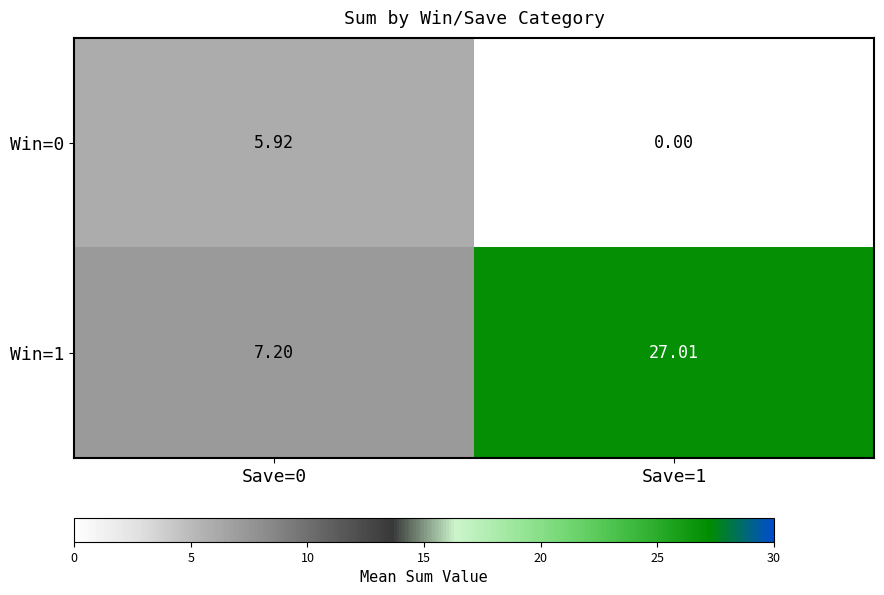

Is the value of Win=1 at Save=0 greater than the value of Win=0 at Save=0?

Yes